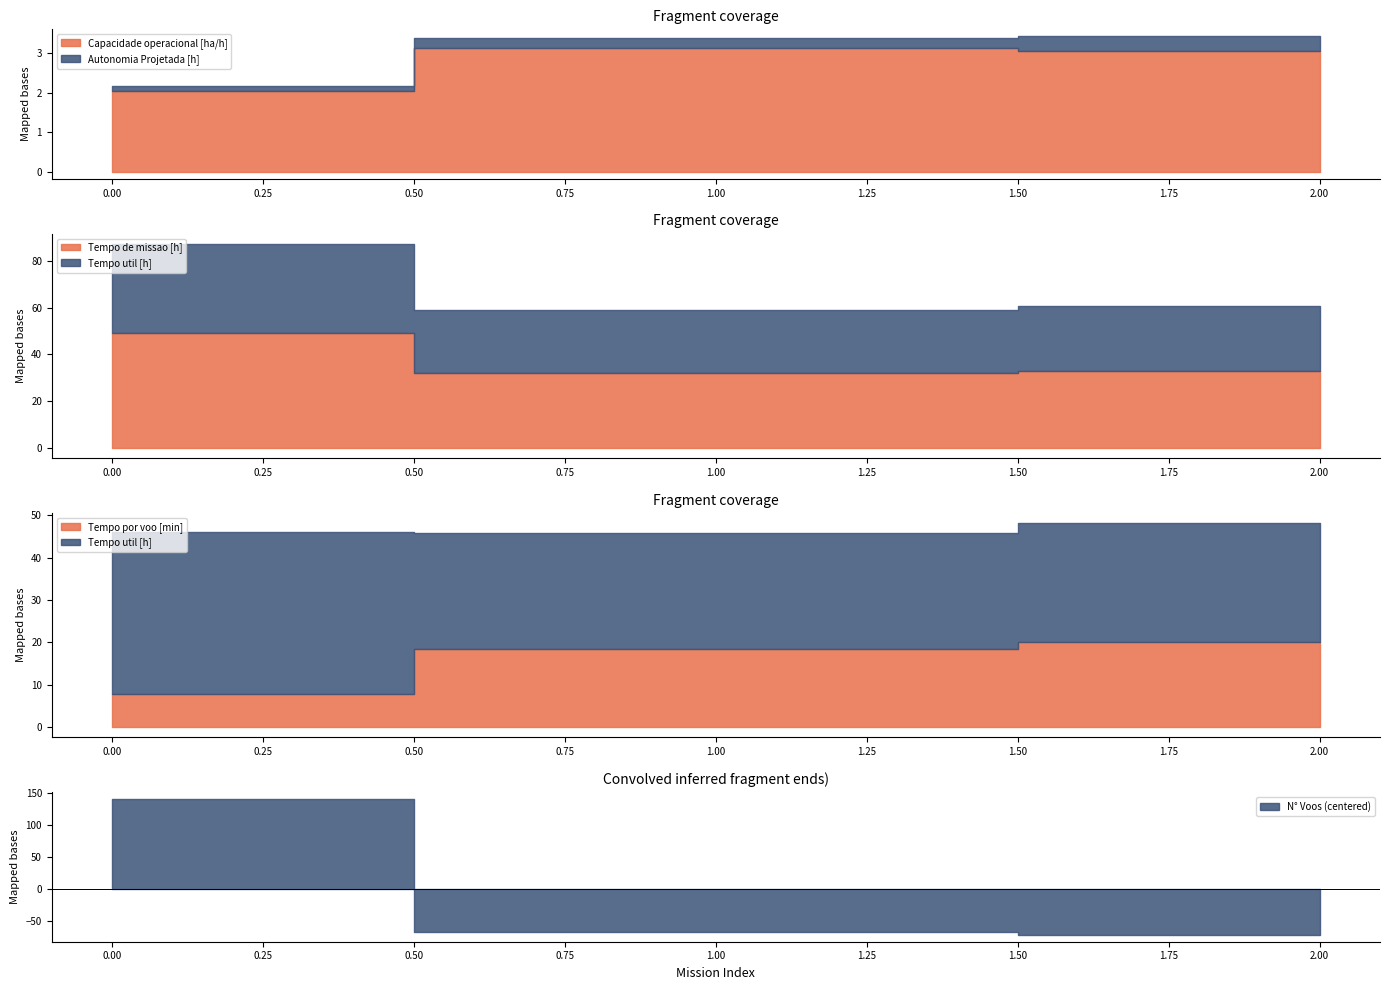

List the series in order of their peak value, lowest first.

Autonomia Projetada [h], Capacidade operacional [ha/h], Tempo por voo [min], Tempo util [h], Tempo de missao [h], N° Voos